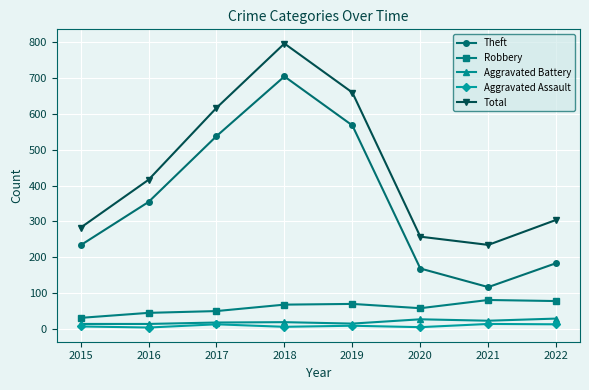

What is the sum of all Aggravated Battery values?

151